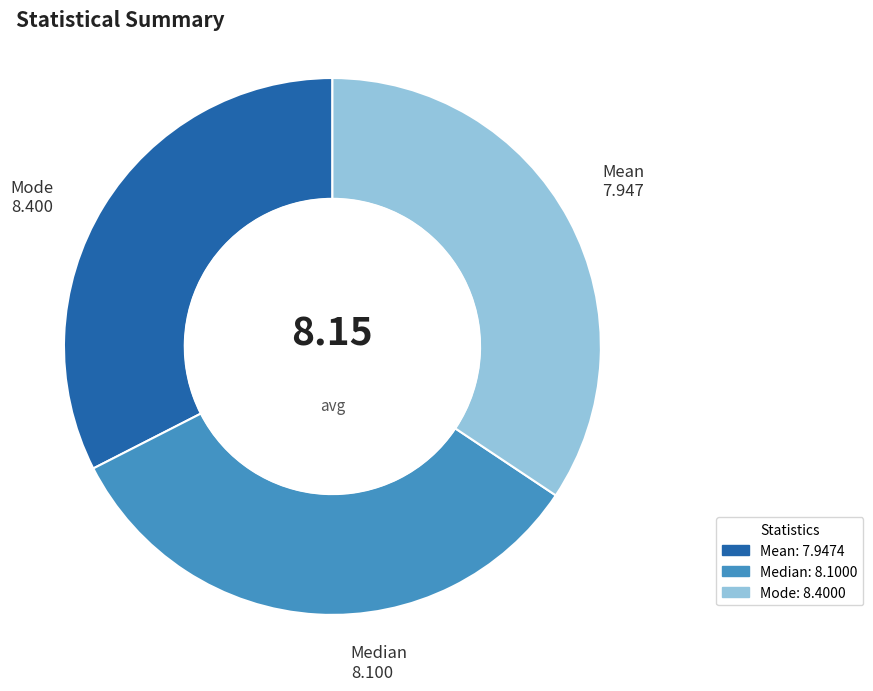

Rank the categories by value from highest to lowest.

Mode, Median, Mean